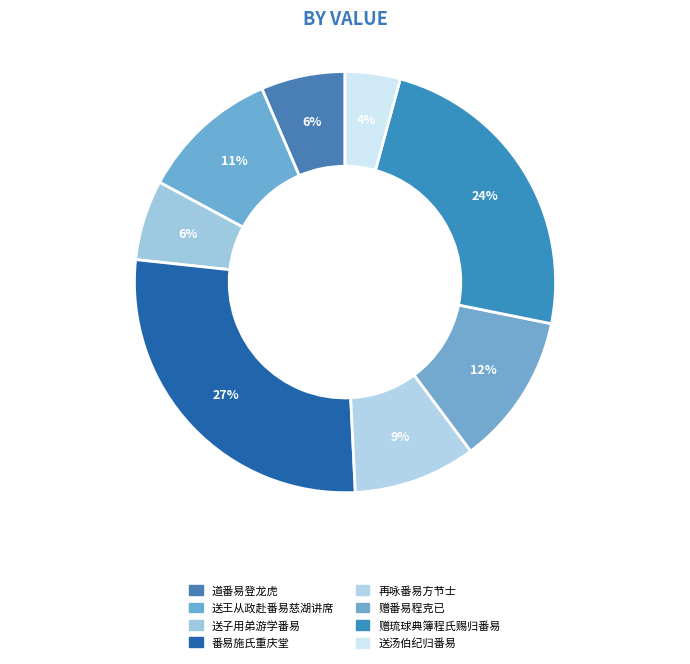

To the nearest percent, what is the combined percentage of 道番易登龙虎 and 送王从政赴番易慈湖讲席?

17%